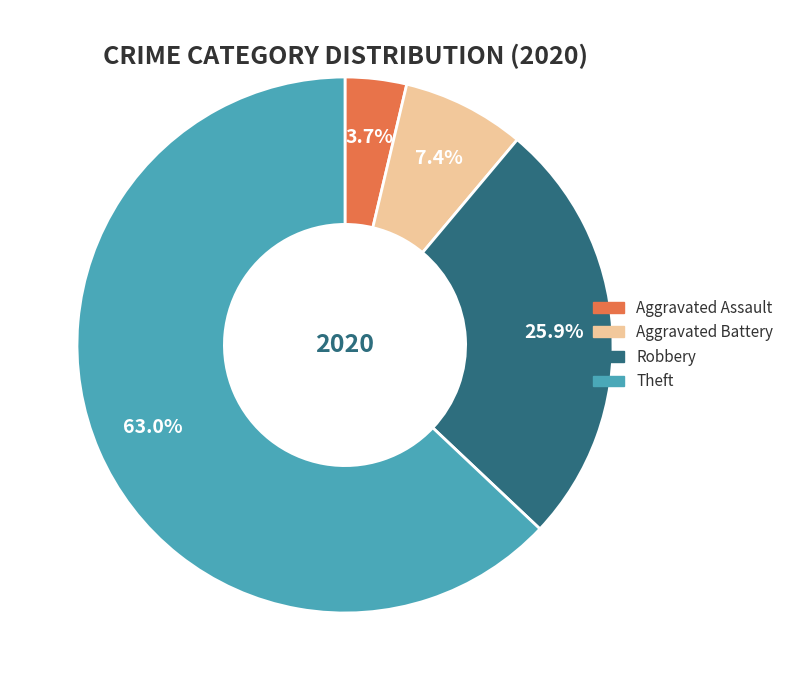

What percentage is the Aggravated Assault slice, to the nearest percent?

4%